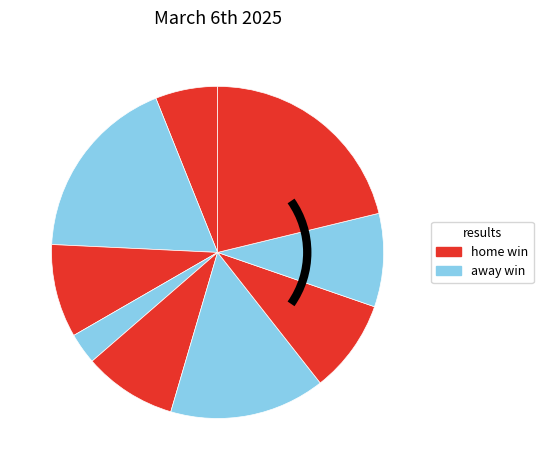

How many slices are in this pie chart?

9